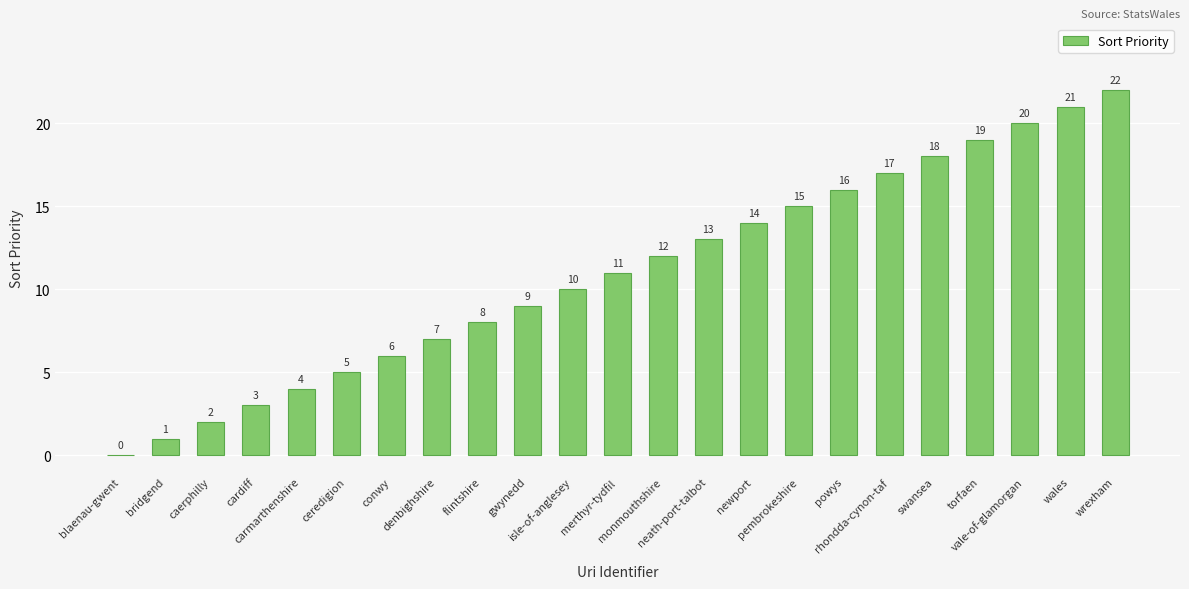

What is the sum of all values?

253